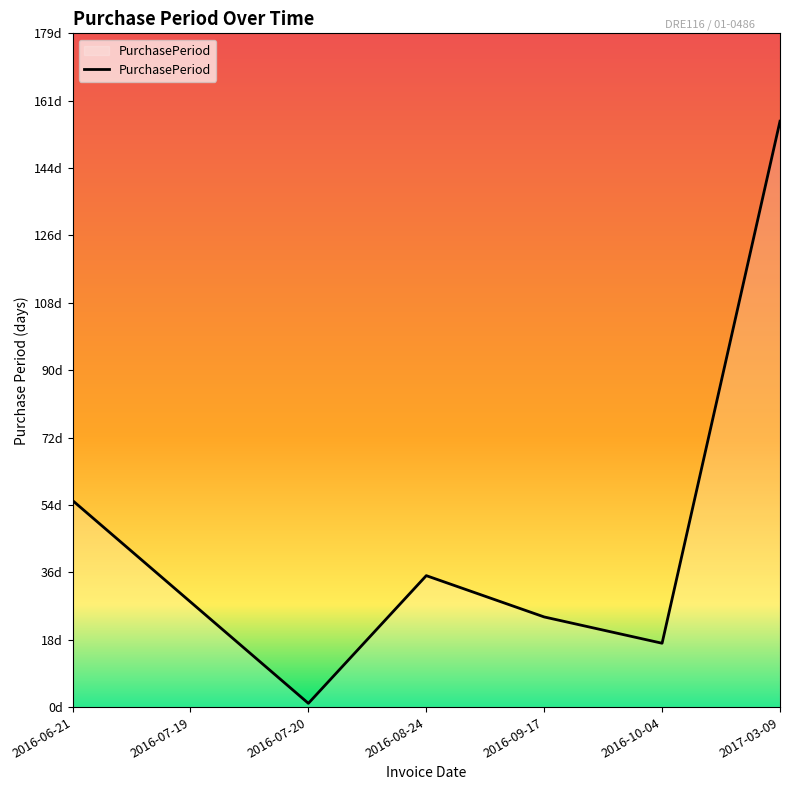

What is the difference between the maximum and minimum values?

155